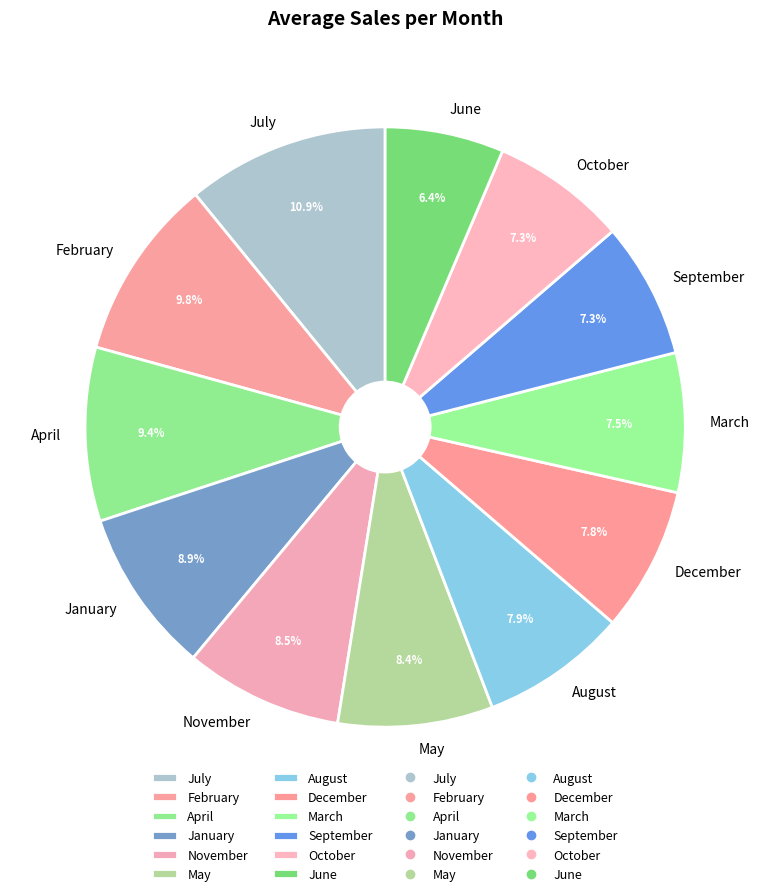

How many slices are in this pie chart?

12